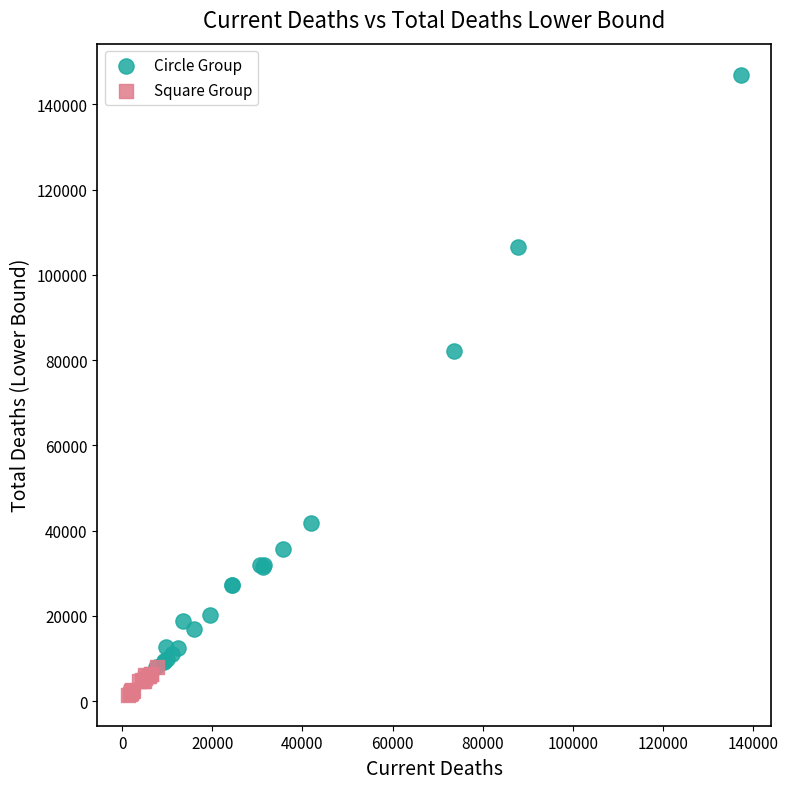

Which series reaches the maximum Y coordinate?

Circle Group